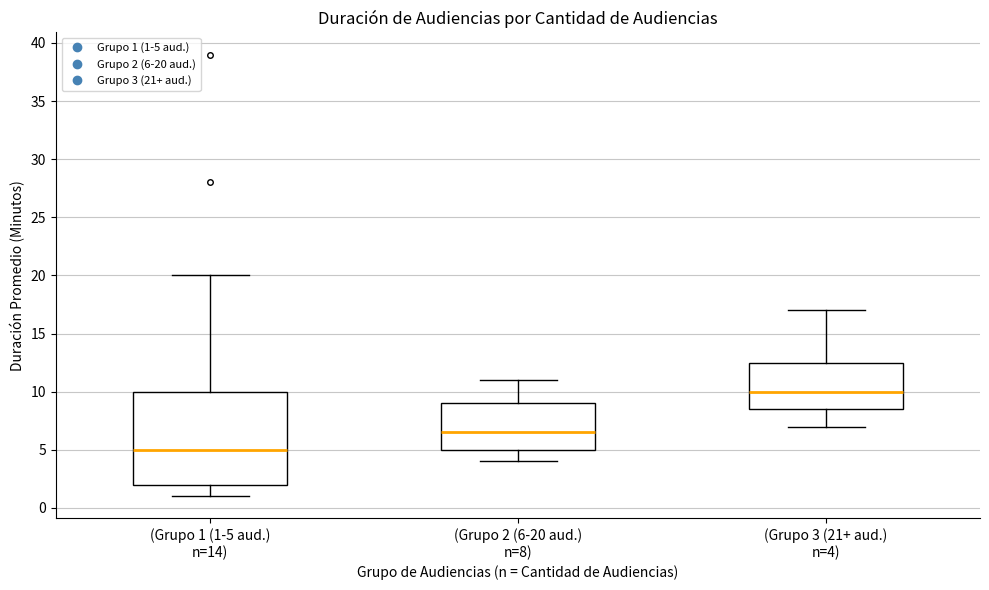

Which box is the tallest, from its lower edge to its upper edge?

(Grupo 1 (1-5 aud.) n=14)